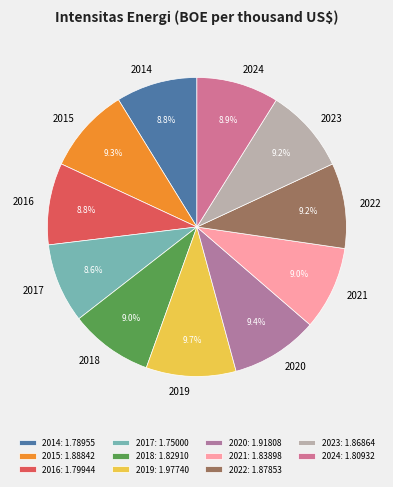

Do 2021 and 2017 together represent more than half of the pie?

No